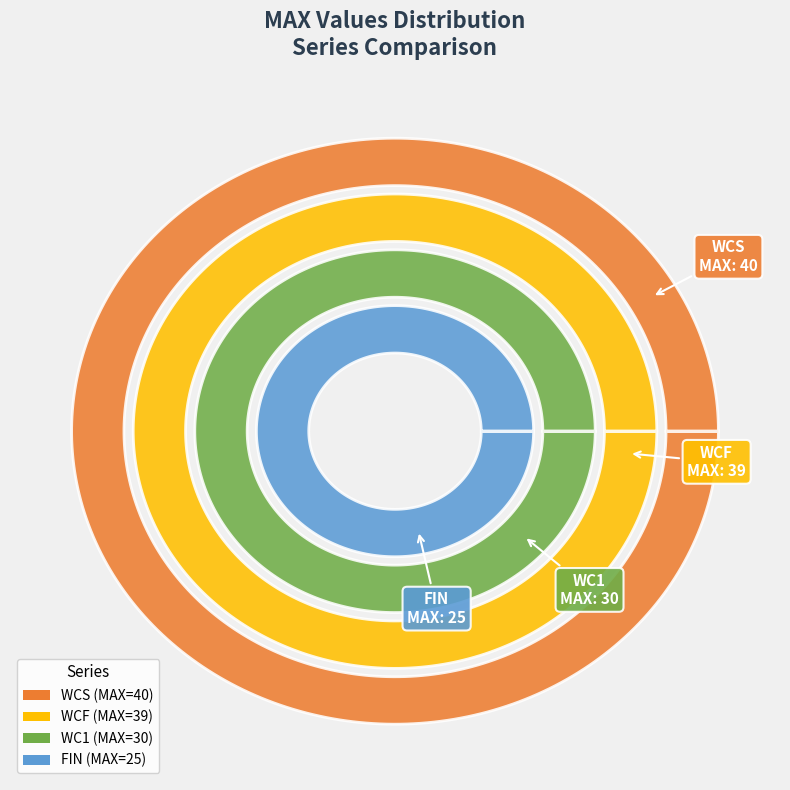

To the nearest percent, what is the average slice percentage?

25%